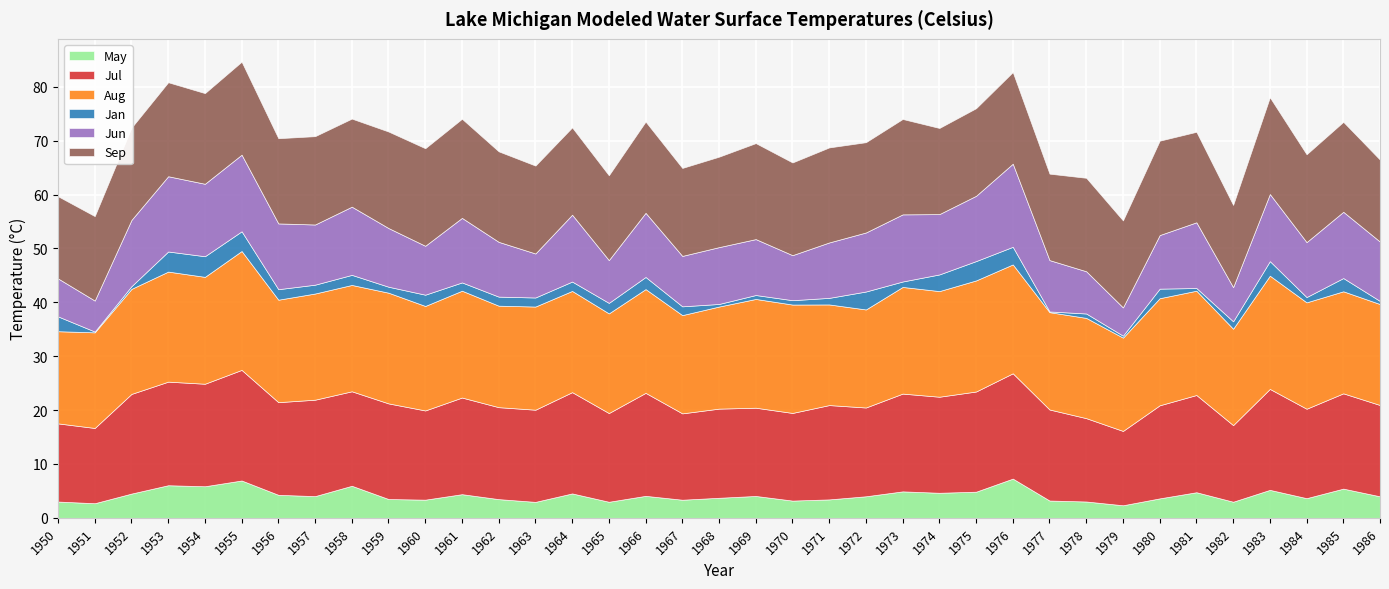

What is the smallest value displayed?

0.1